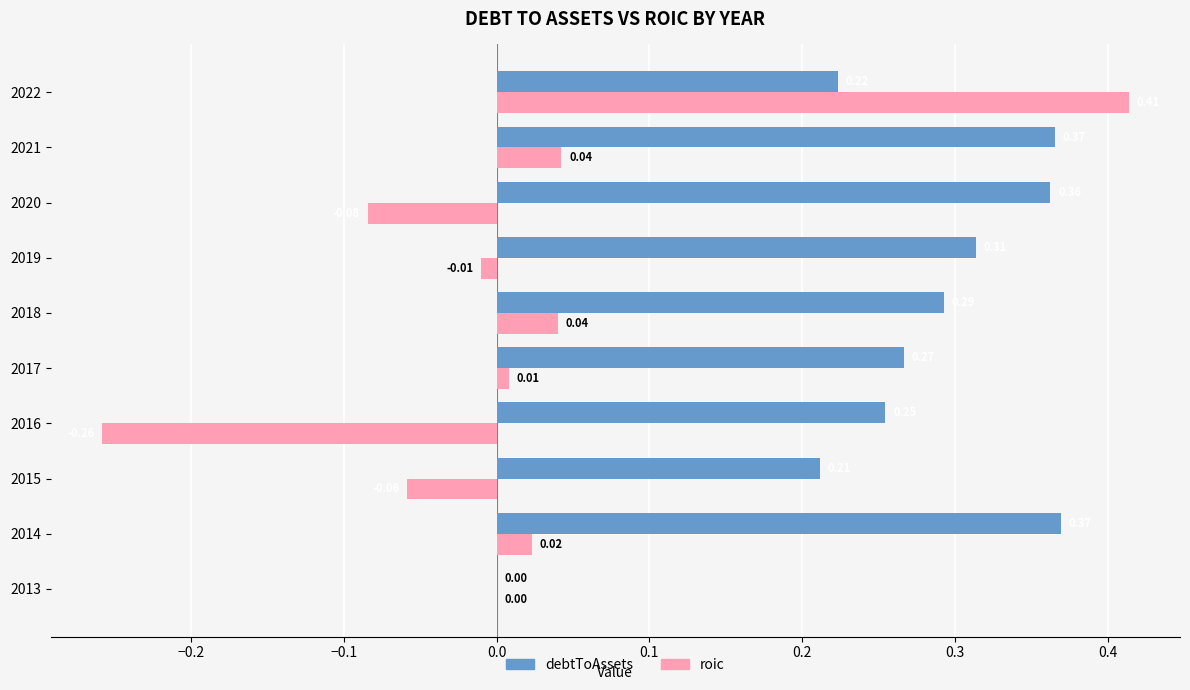

At which category is the sum across all series the highest?

2022